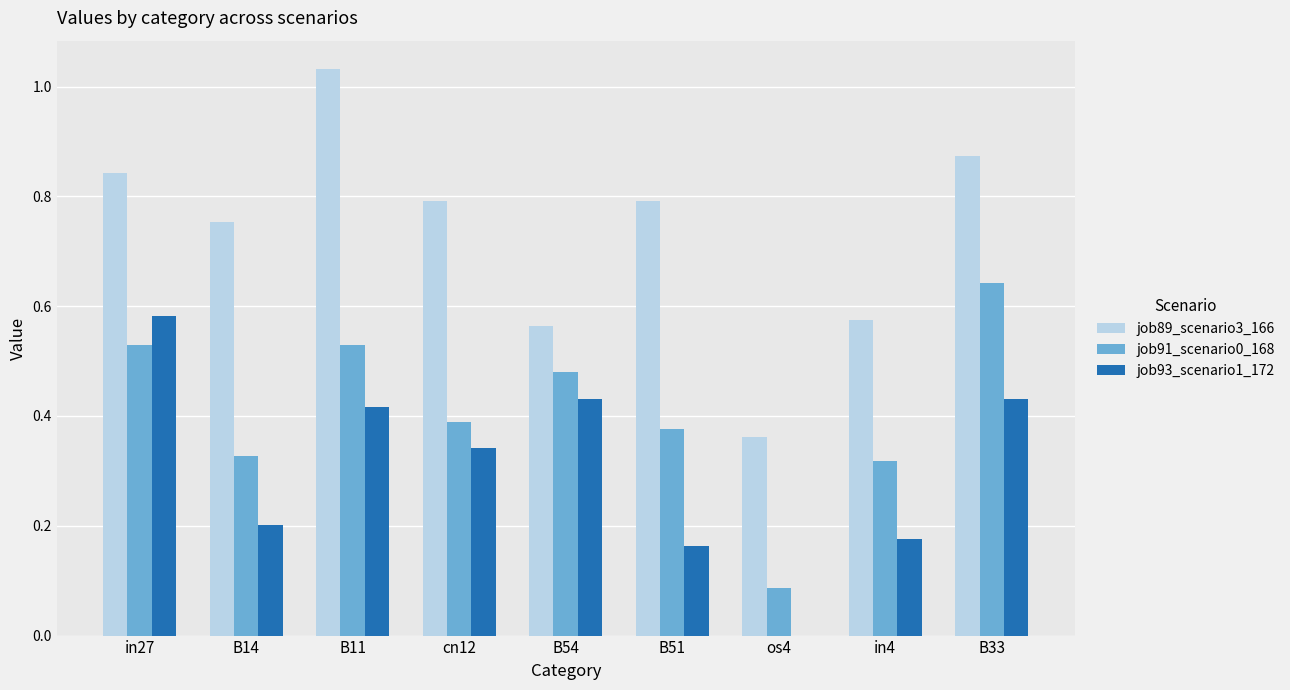

Where is job89_scenario3_166 nearest to the value 0?

os4